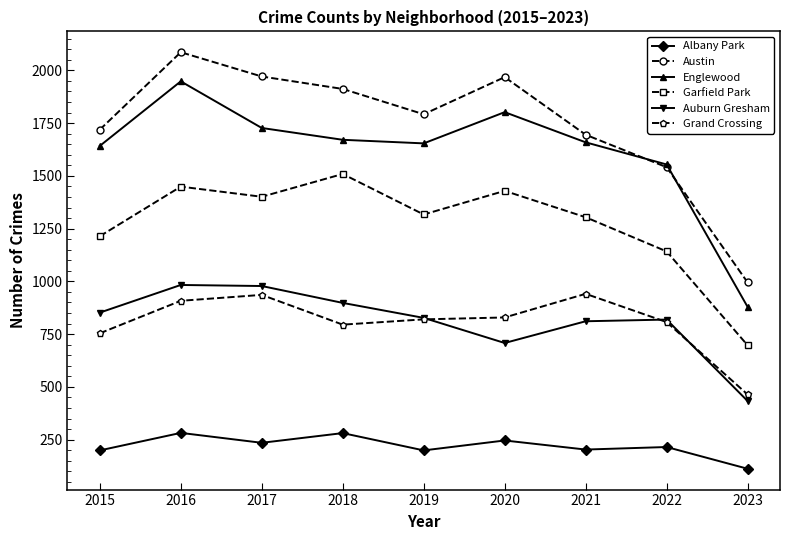

How many values in the Auburn Gresham series are below 827?

4